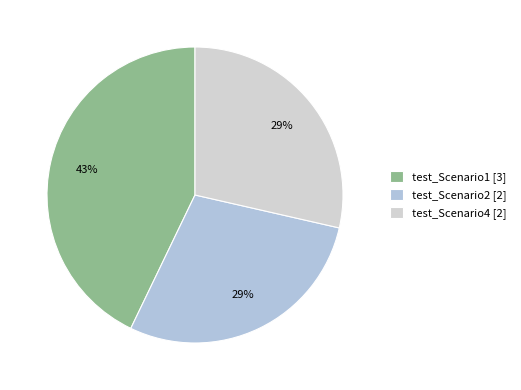

Does test_Scenario2 account for over 50% of the chart?

No